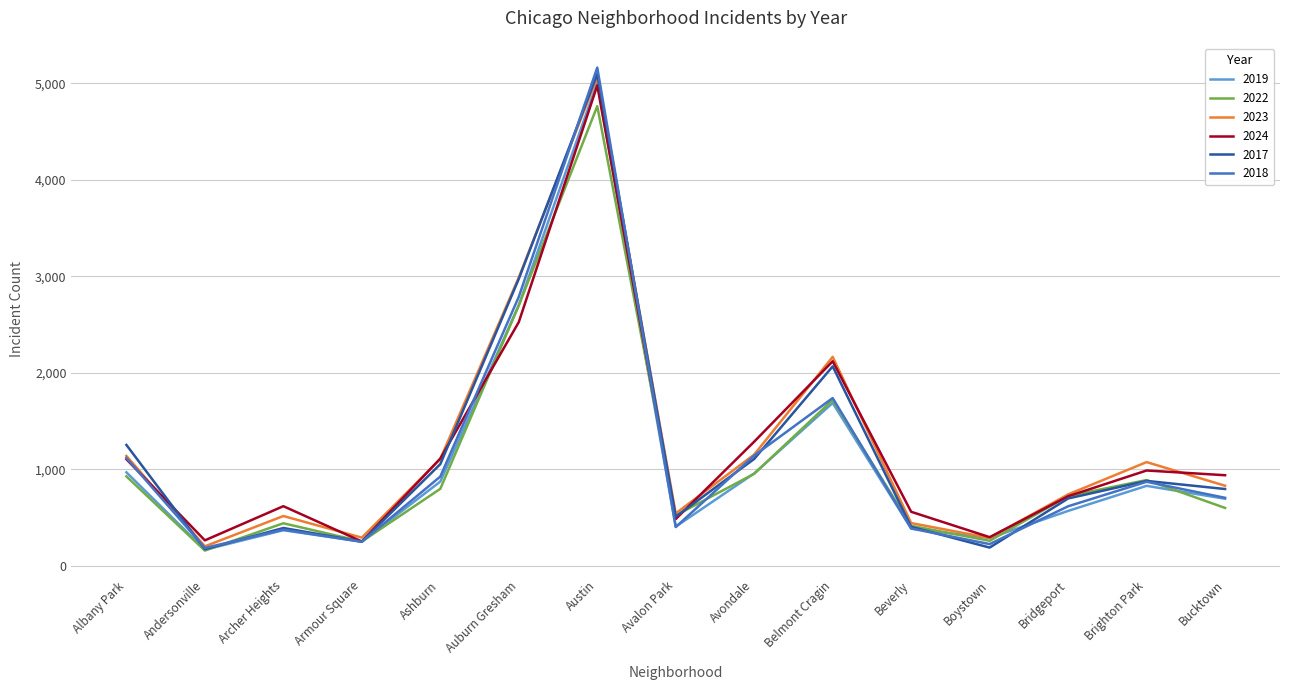

Is this an area chart (filled region under the line)?

No